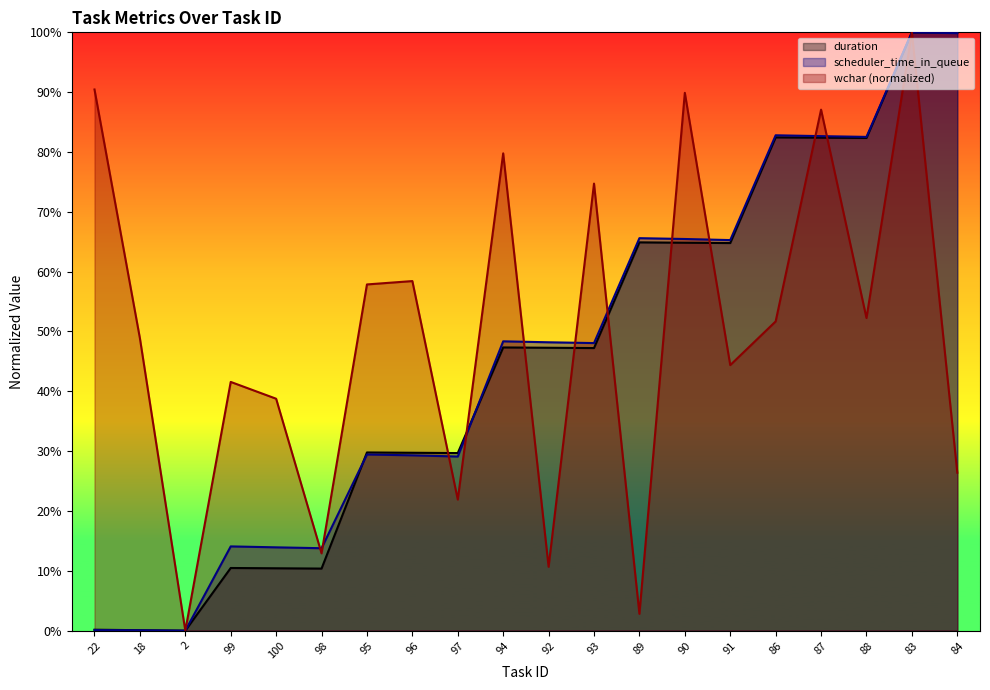

What is the total value across all series at 84?

226.2